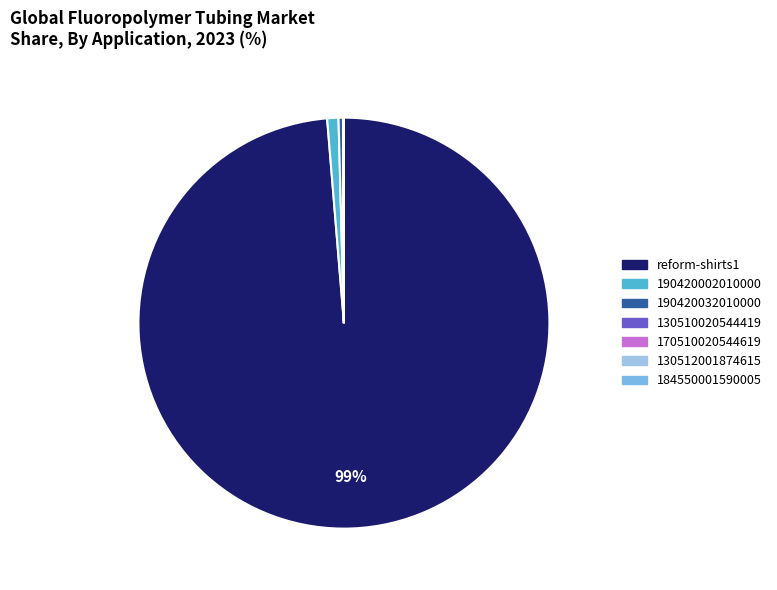

How many slices are in this pie chart?

7